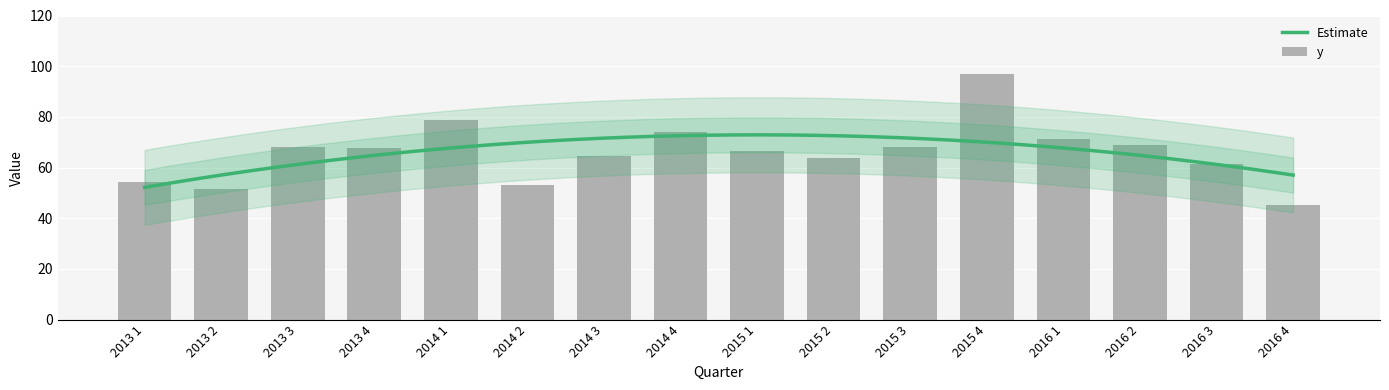

What is the minimum value for Estimate?

52.2